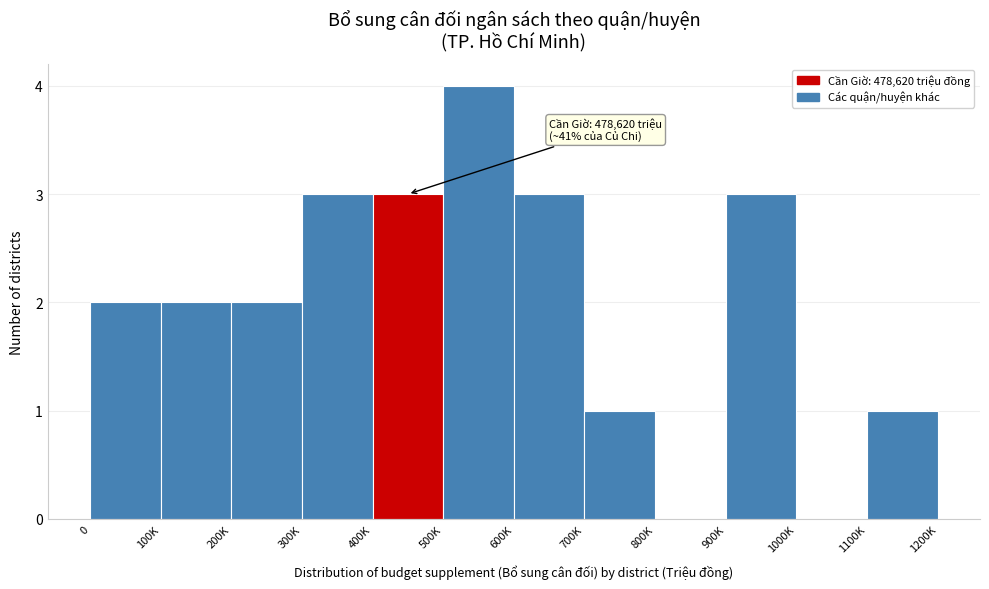

Reading left to right, list all the values displayed in this chart.

0=2	100K=2	200K=2	300K=3	400K=3	500K=4	600K=3	700K=1	800K=0	900K=3	1000K=0	1100K=1